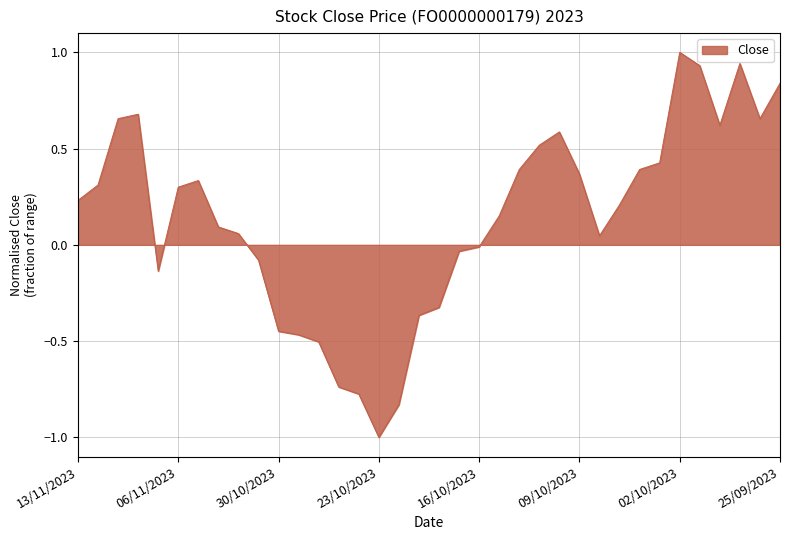

What is the difference between the maximum and minimum values?

2.0